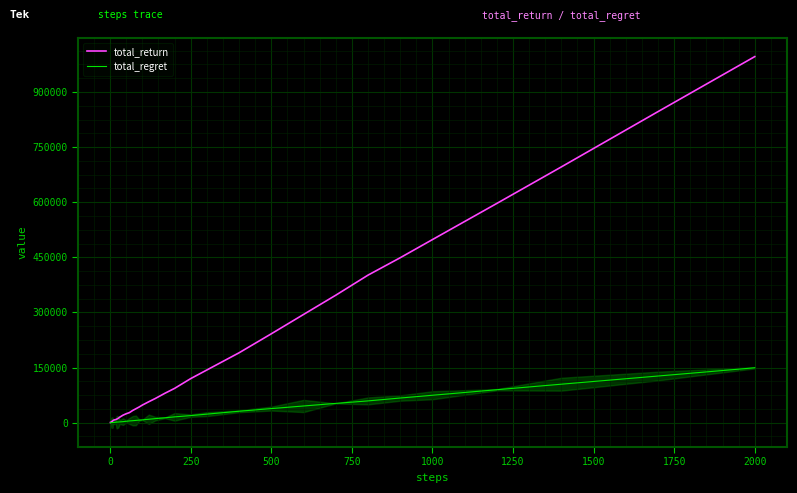

Which series has the widest spread of values?

total_return